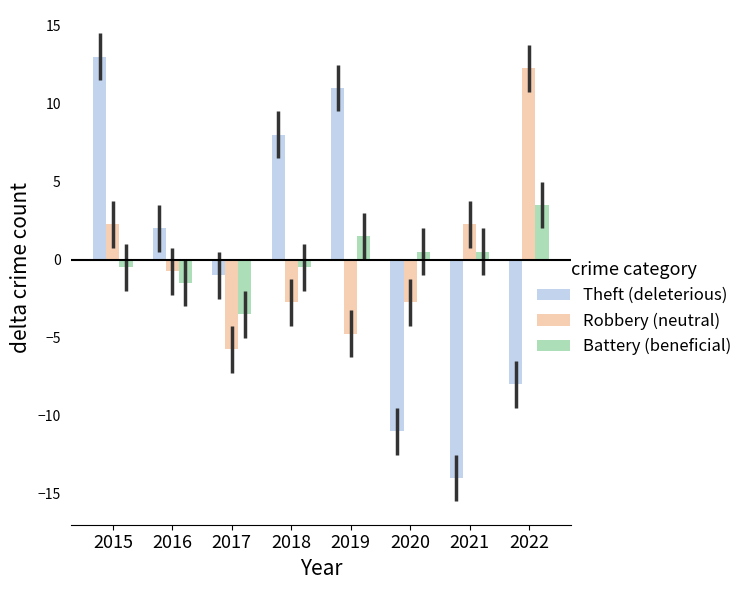

What is the maximum value shown in the chart?

13.0